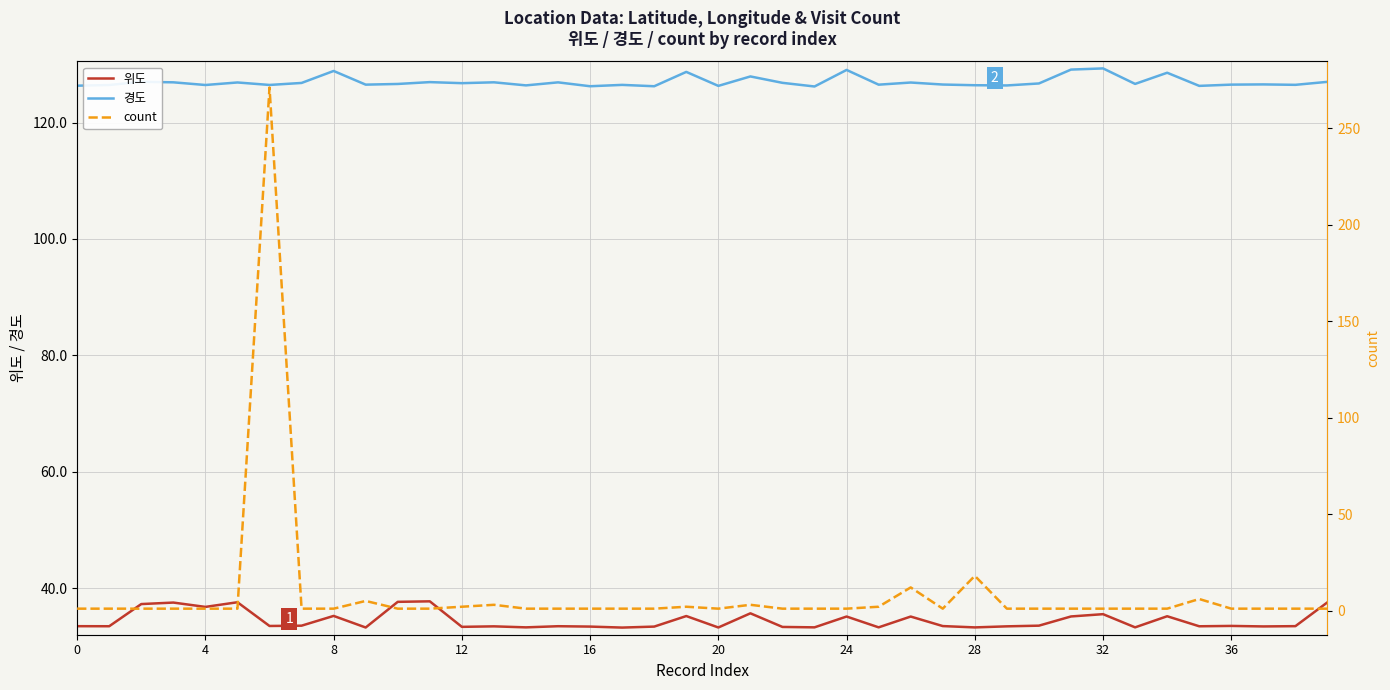

Is this an area chart (filled region under the line)?

No